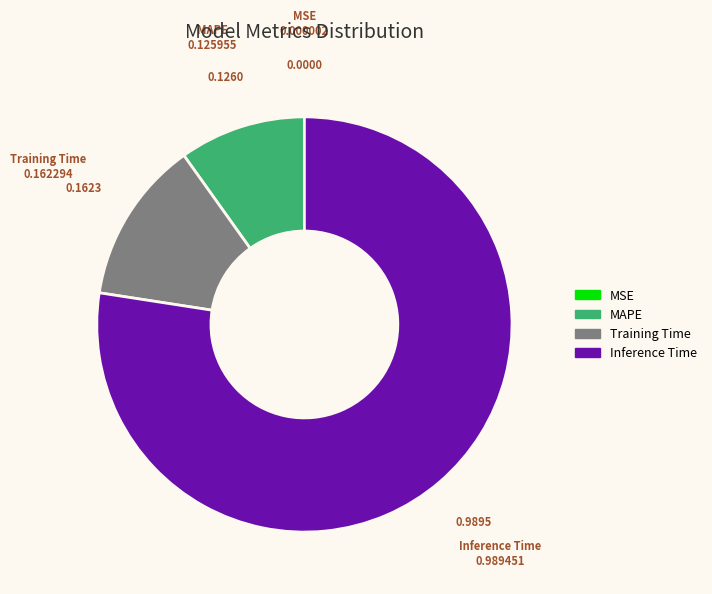

Which slice is the largest?

Inference Time